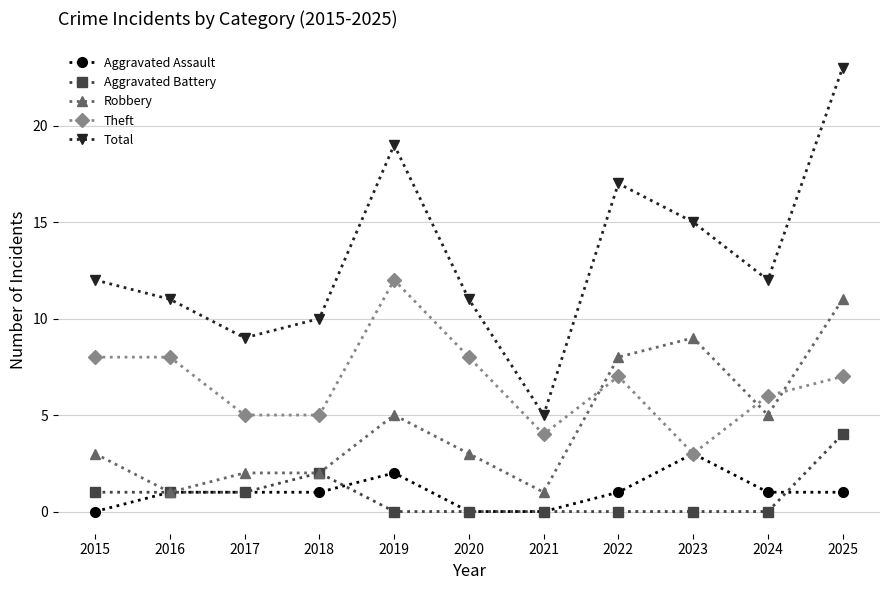

In Total, how many points are higher than both neighbors (excluding endpoints)?

2